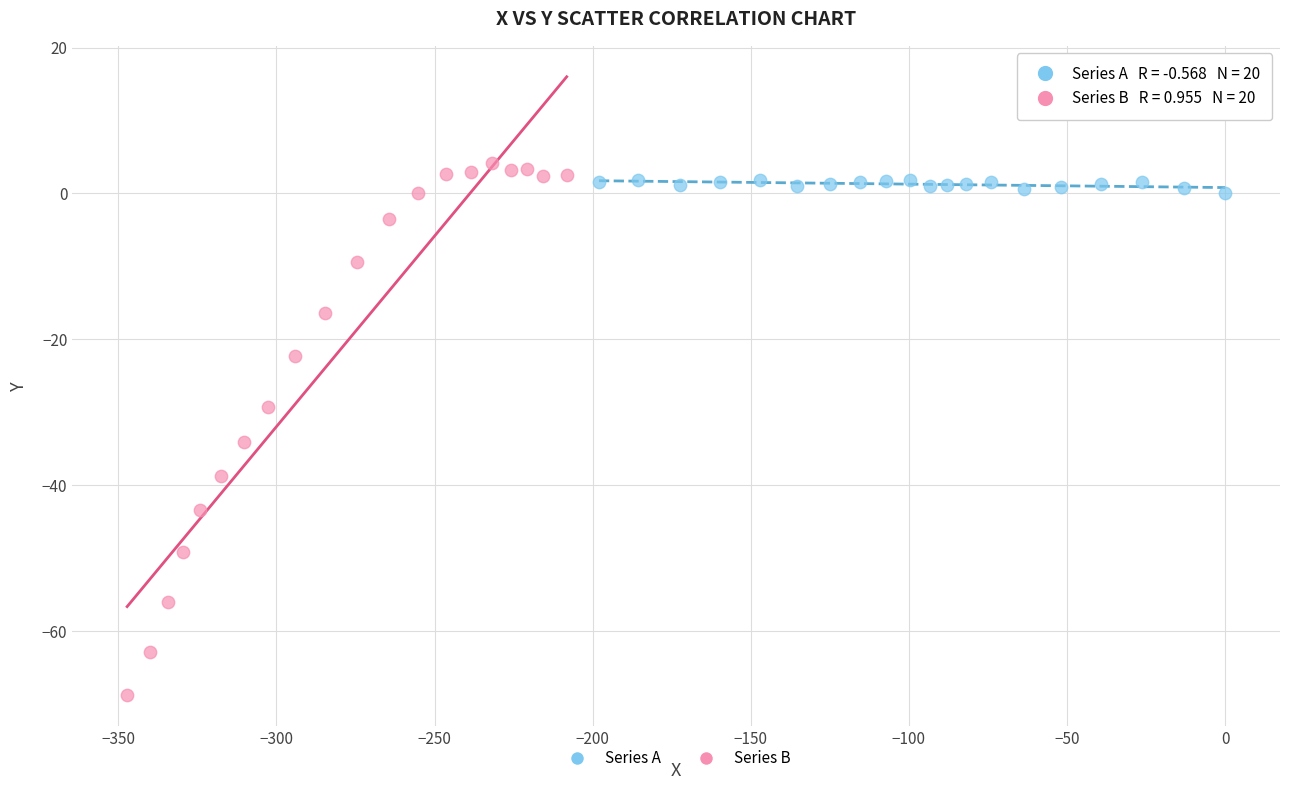

What are all the series names shown in the legend?

Series A, Series B